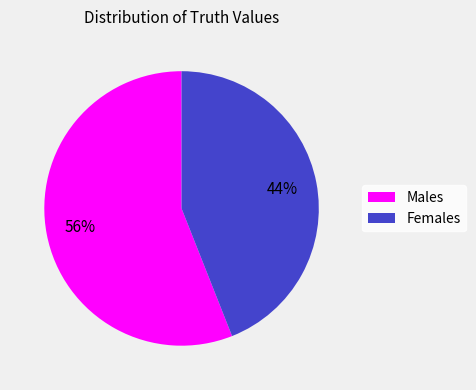

Rank the categories by value from lowest to highest.

Females, Males